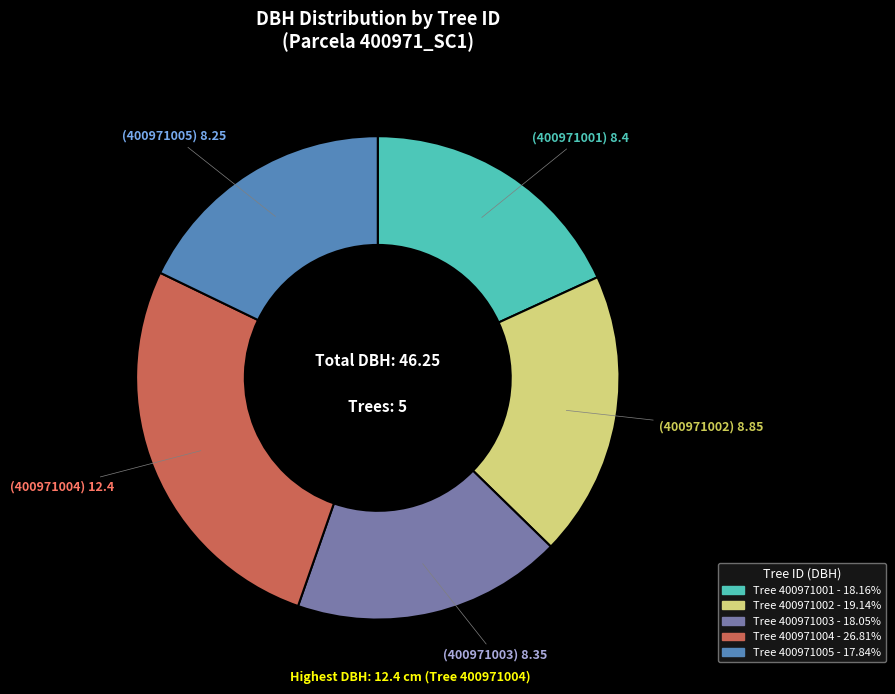

Is there any slice that represents more than half of the pie?

No